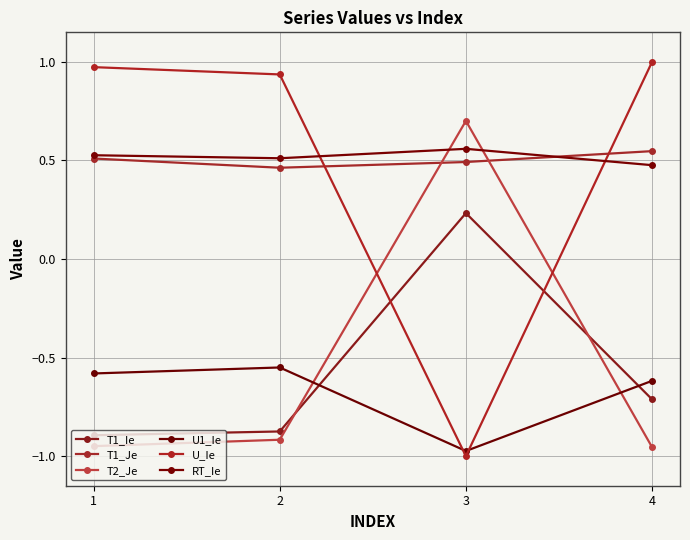

Does the chart have visible grid lines?

Yes